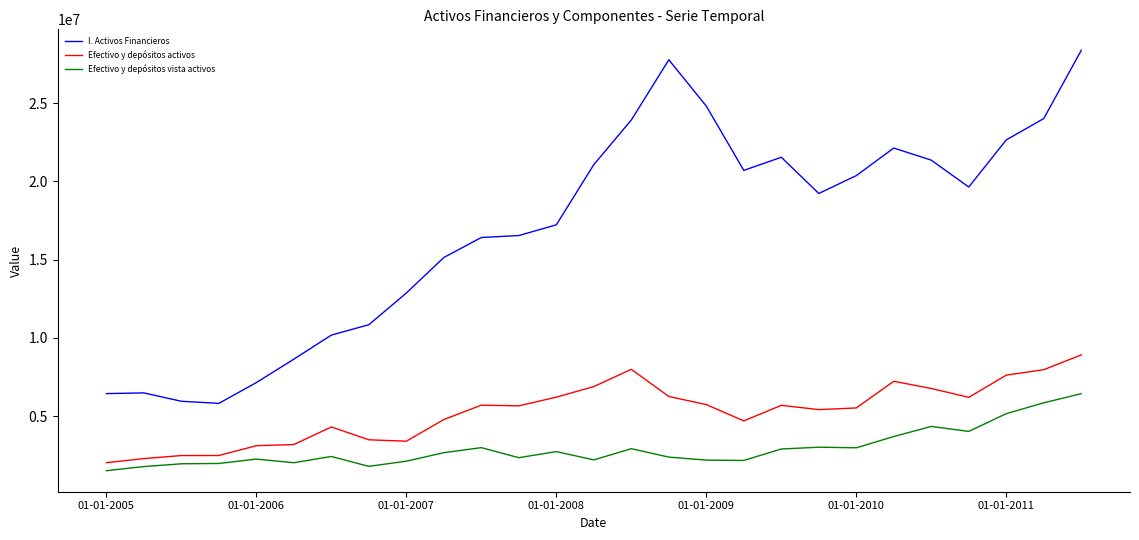

Rank the series by their average value, from highest to lowest.

I. Activos Financieros, Efectivo y depósitos activos, Efectivo y depósitos vista activos